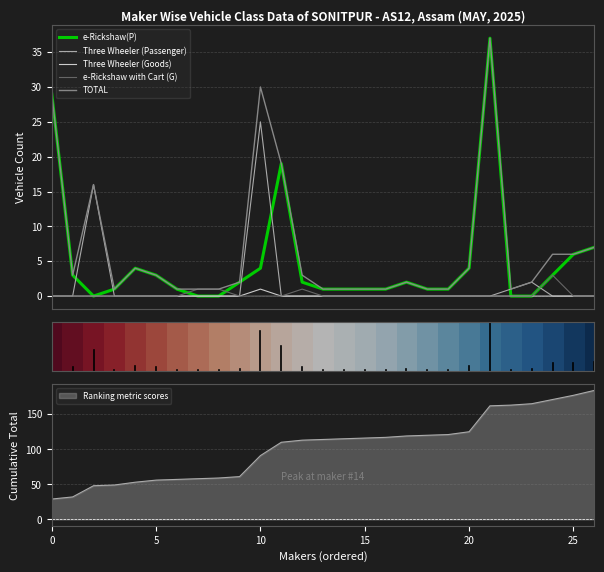

In TOTAL, how many points are lower than both neighbors (excluding endpoints)?

3